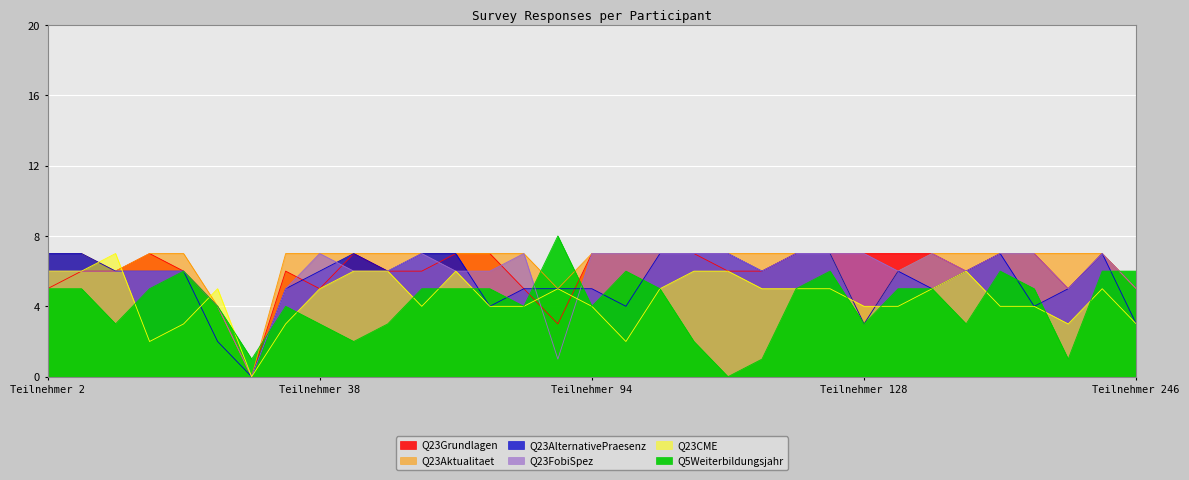

The value of Q23Aktualitaet at 213 is 2. True or false?

False